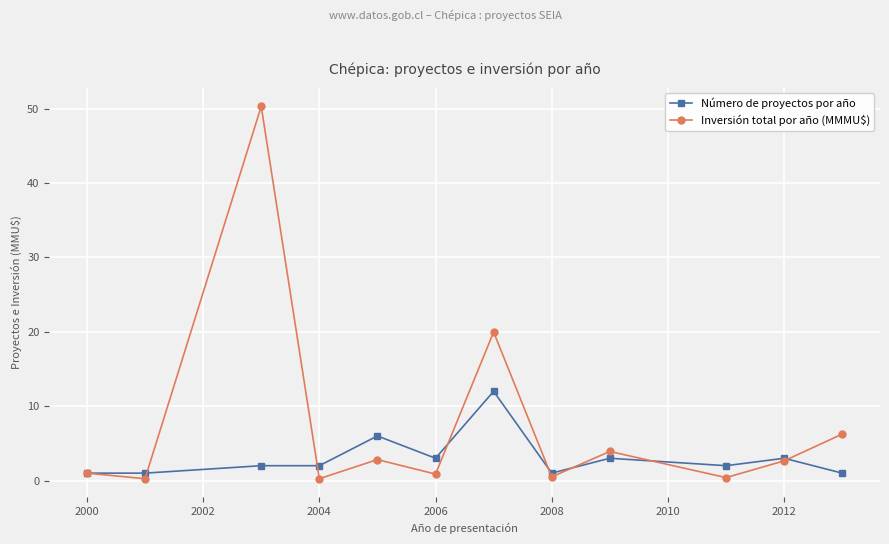

Rank the series by their maximum value, from lowest to highest.

Número de proyectos por año, Inversión total por año (MMMU$)